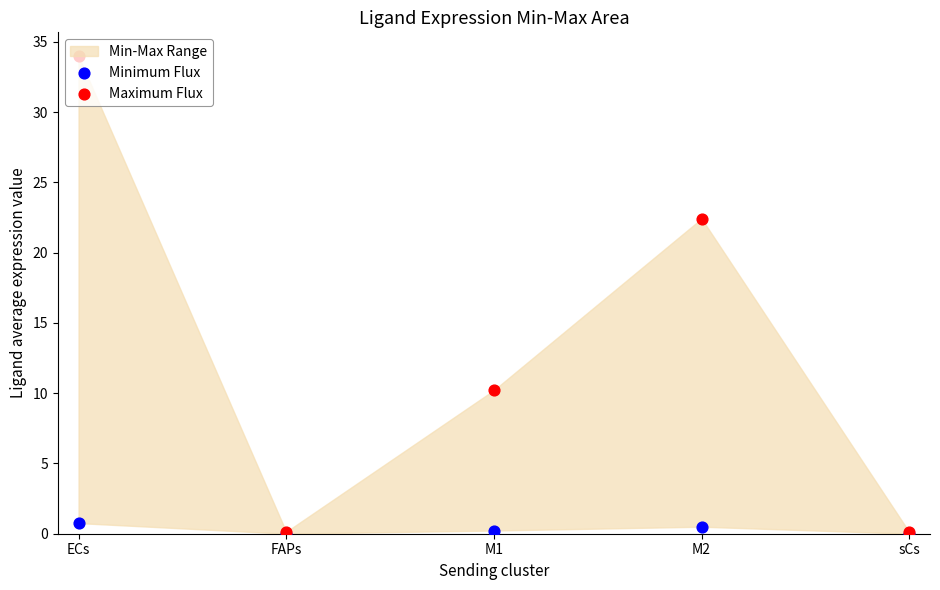

What is the total value across all series at FAPs?

0.1